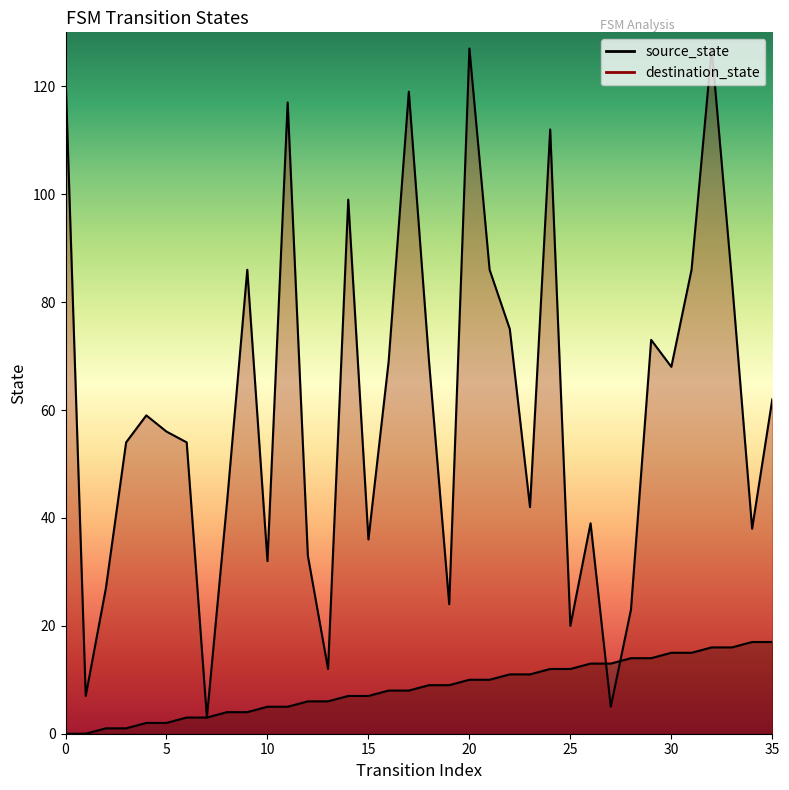

How many times do destination_state and source_state cross each other?

2